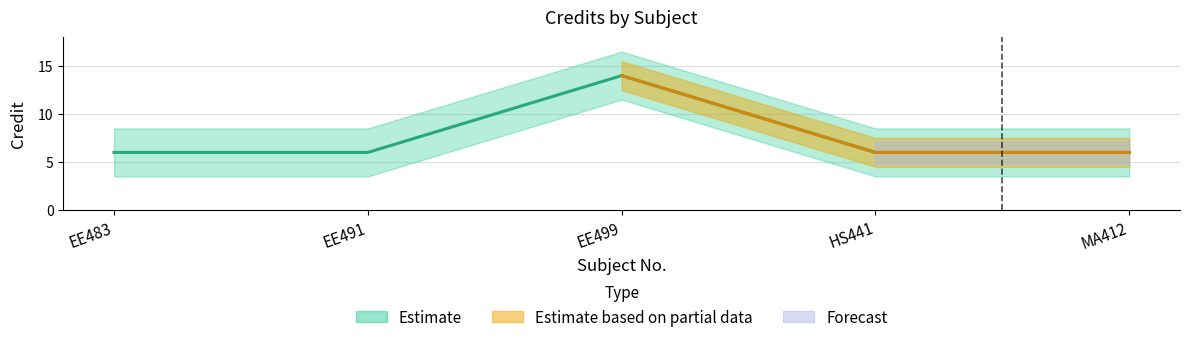

Reading left to right, list all the values displayed in this chart.

EE483=6	EE491=6	EE499=14	HS441=6	MA412=6